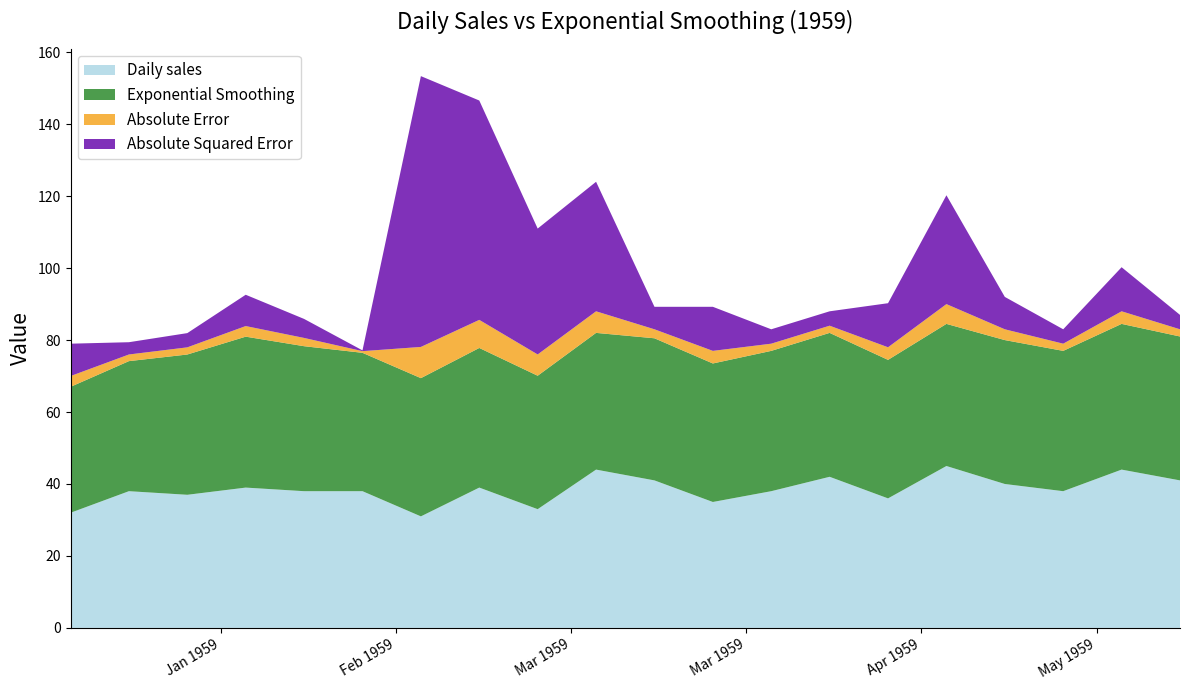

Reading left to right, list all the values displayed in this chart.

Daily sales: 32.0	38.0	37.0	39.0	38.0	38.0	31.0	39.0	33.0	44.0	41.0	35.0	38.0	42.0	36.0	45.0	40.0	38.0	44.0	41.0
Exponential Smoothing: 35.0	36.1	39.0	42.0	40.3	38.5	38.4	38.8	37.1	38.0	39.5	38.5	39.0	40.0	38.5	39.5	40.0	39.0	40.5	40.0
Absolute Error: 3.0	1.8	2.0	2.9	2.3	0.5	8.7	7.8	5.9	6.0	2.5	3.5	2.0	2.0	3.5	5.5	3.0	2.0	3.5	2.0
Absolute Squared Error: 9.0	3.4	4.0	8.7	5.3	0.2	75.3	61.0	35.0	36.0	6.2	12.2	4.0	4.0	12.2	30.2	9.0	4.0	12.2	4.0